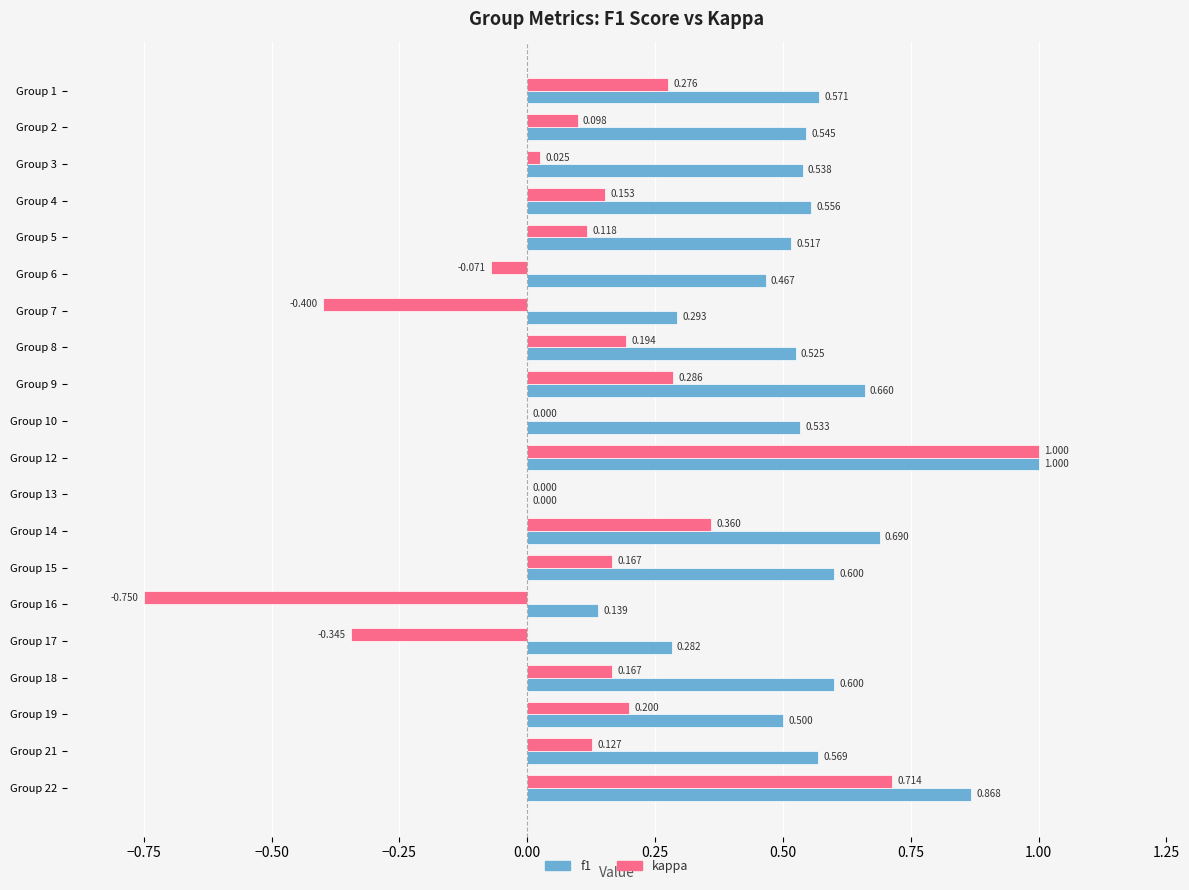

Is the value of kappa at Group 12 greater than the value of f1 at Group 17?

Yes